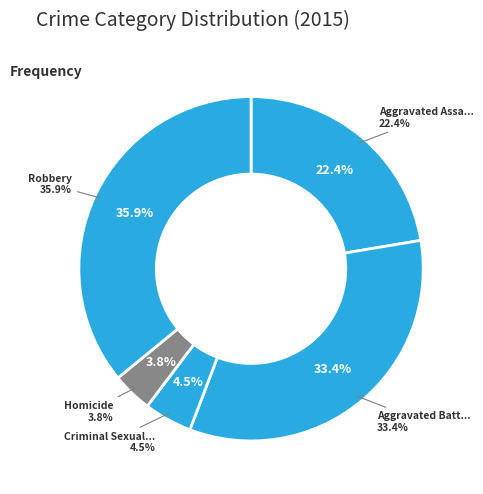

Count the number of slices in the pie.

5